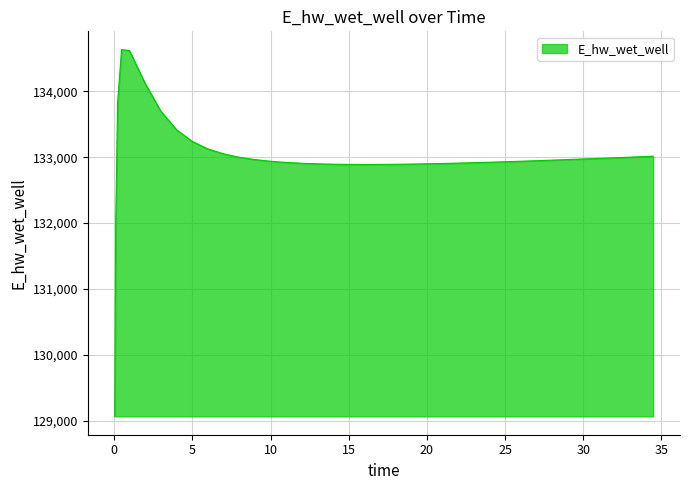

What is the difference between the maximum and minimum values?

5558.4